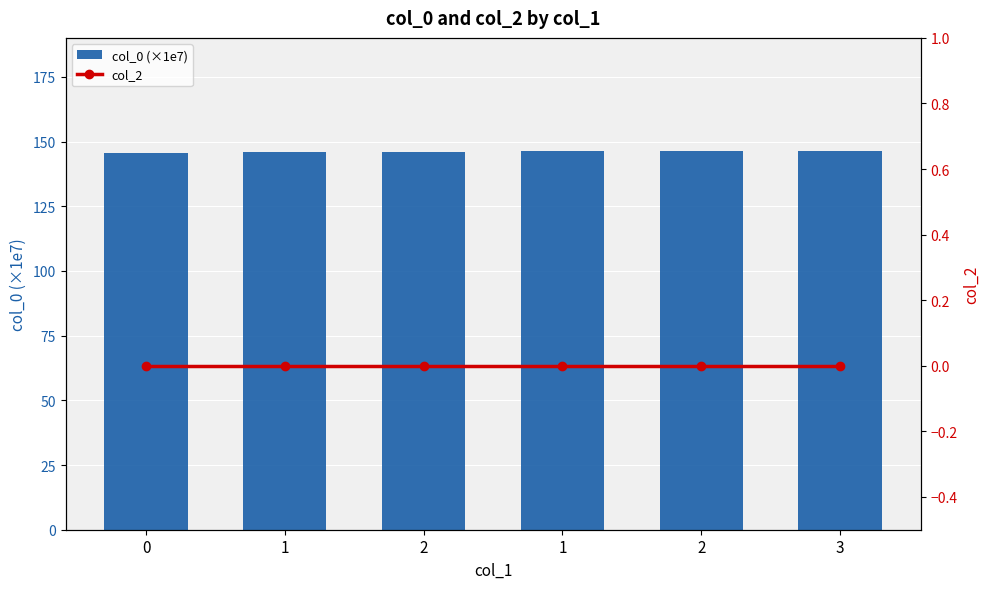

What are all the series names shown in the legend?

col_0 (×1e7), col_2